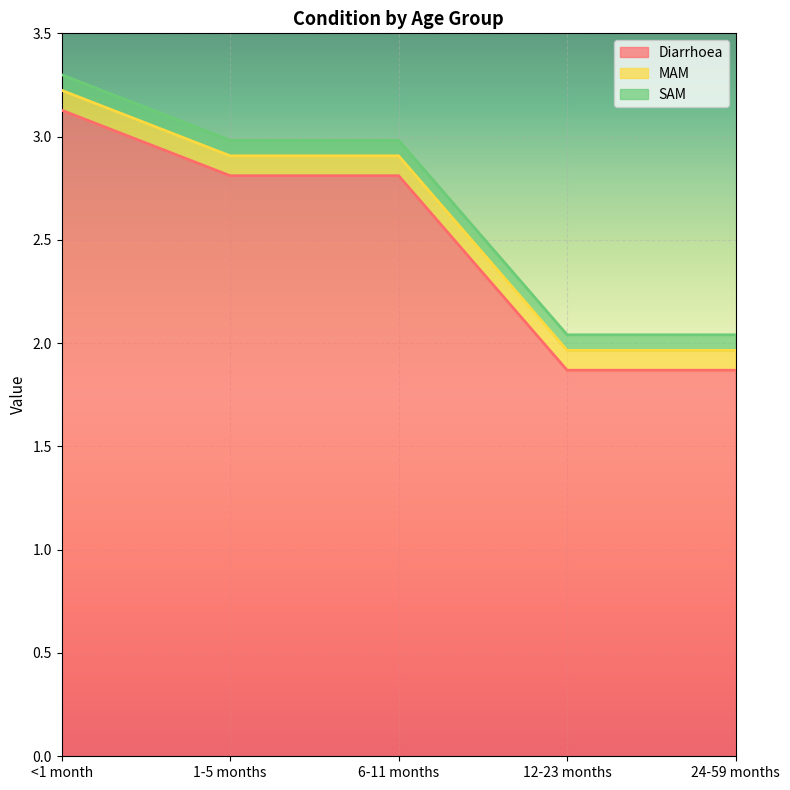

At 24-59 months, list the series in order from smallest to largest.

SAM, MAM, Diarrhoea